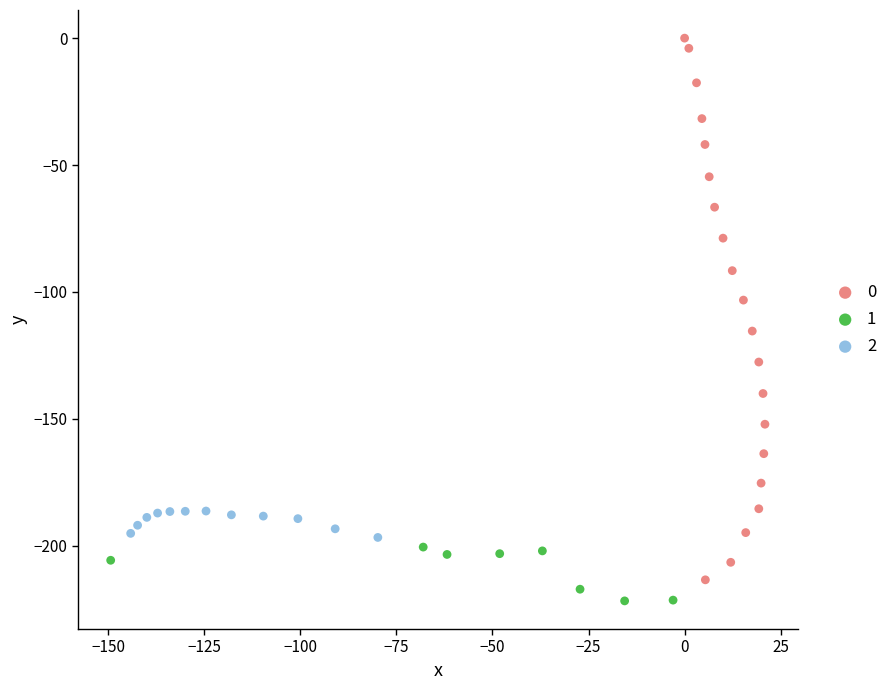

Which series contains the highest Y value?

0